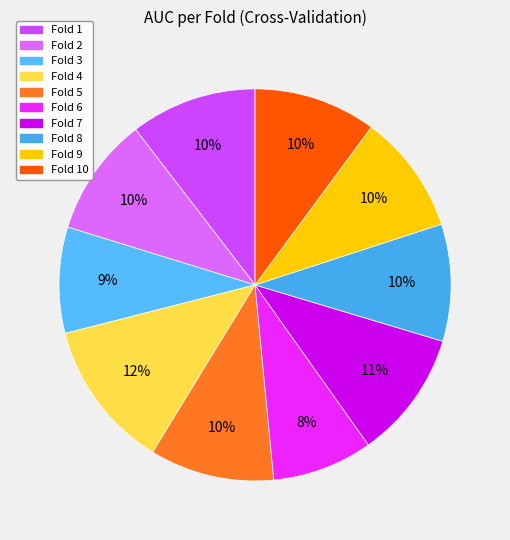

How many slices are in this pie chart?

10